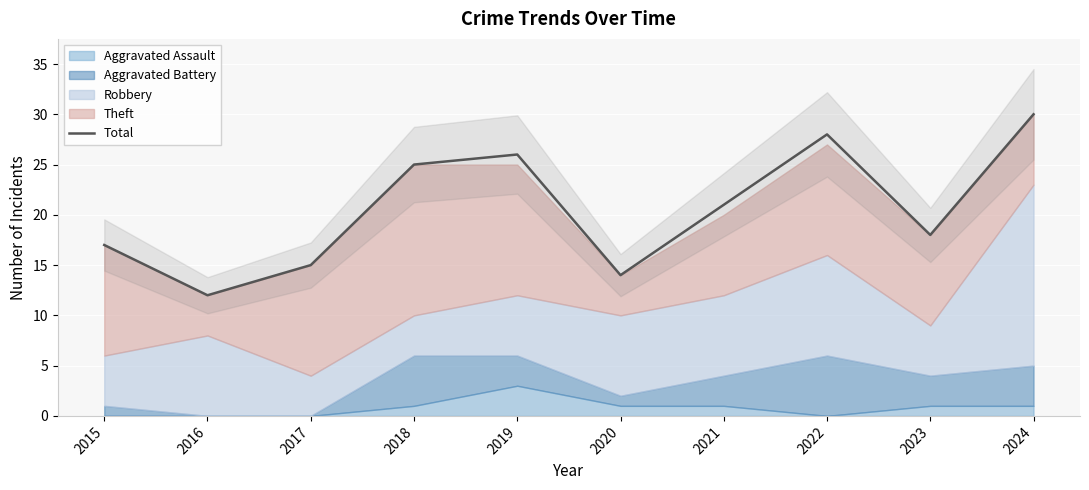

How many data points are less than 21?

5